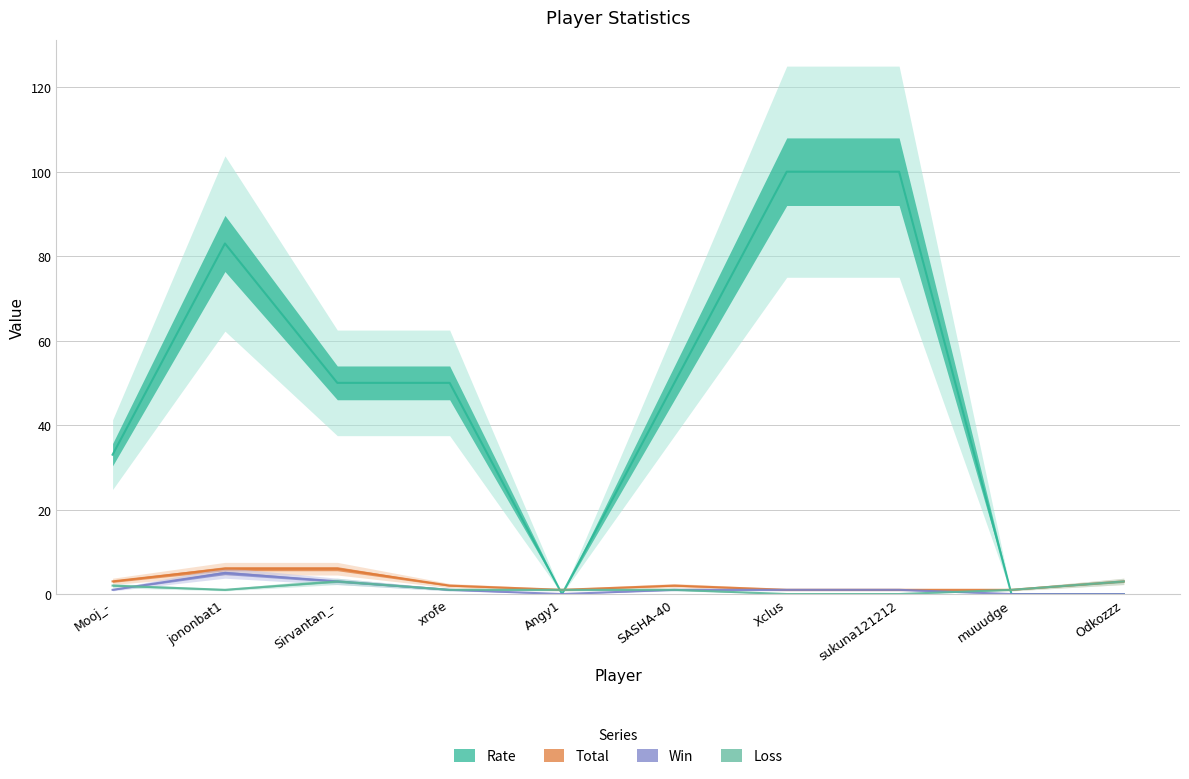

What is the label of the 9th point from the left?

muuudge